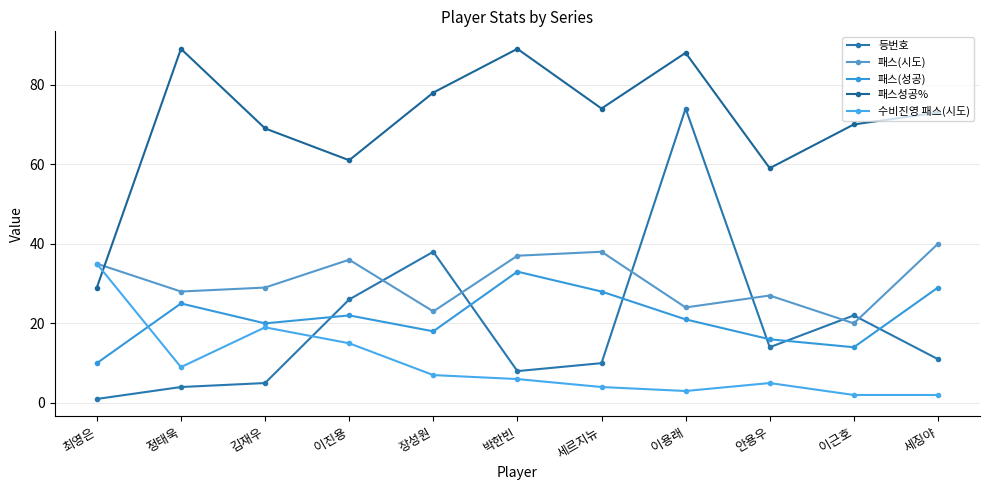

What are all the series names shown in the legend?

등번호, 패스(시도), 패스(성공), 패스성공%, 수비진영 패스(시도)